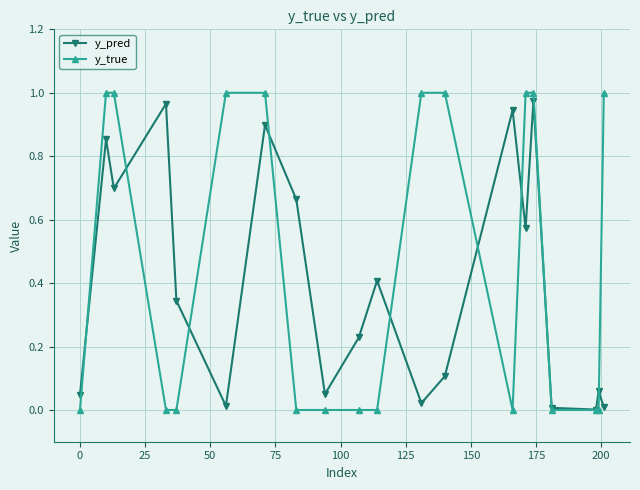

True or false: y_pred has more than 0 points higher than both neighbors.

True